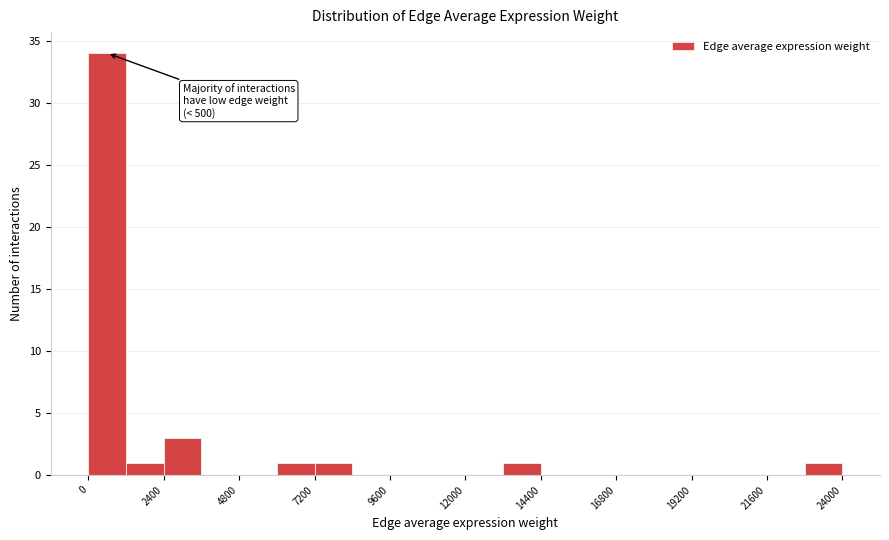

Read against the x-axis, roughly where is the centre of the tallest bar?

500